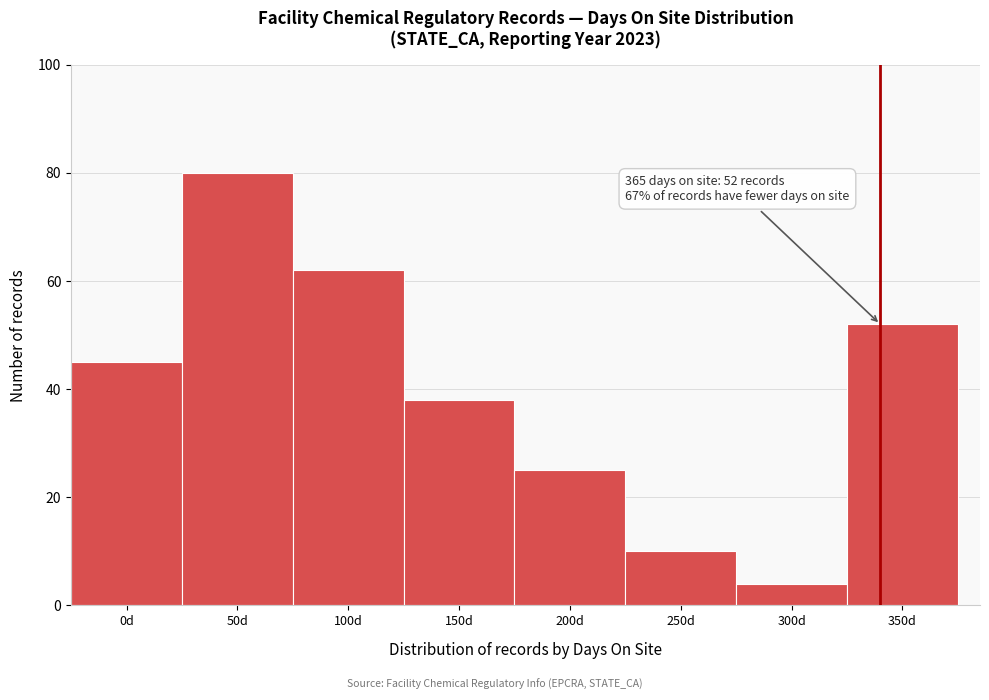

Reading left to right, list all the values displayed in this chart.

45	80	62	38	25	10	4	52